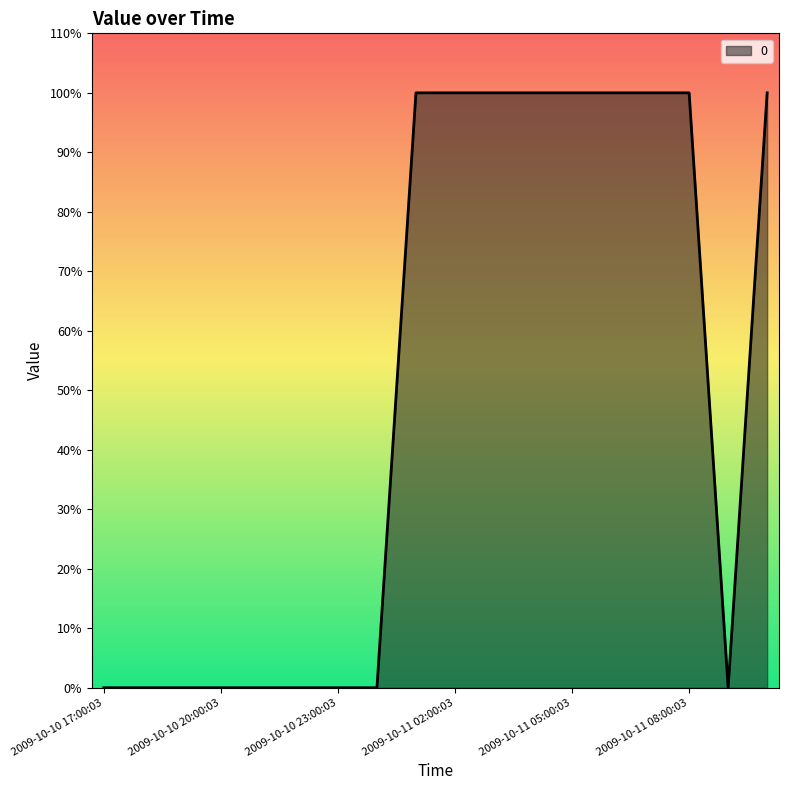

Does the chart display data point markers on the line(s)?

No